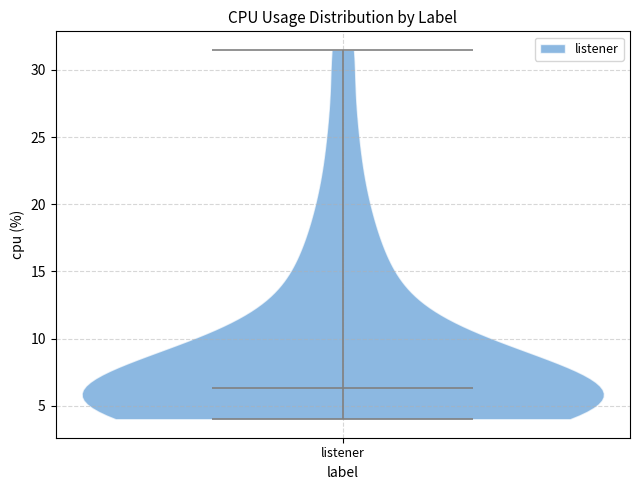

Read this violin plot against the y-axis: where its median line is, and the lowest and highest points the violin reaches. The values are not printed on the chart, so give them approximately, as read against the axis.

median line 6.5, lowest point 4.0, highest point 31.5